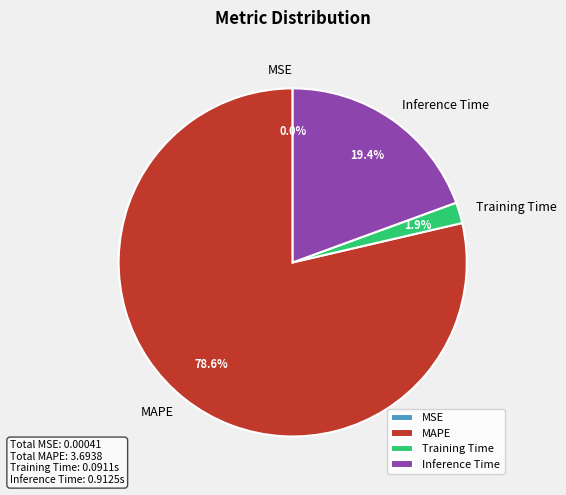

Is the sum of Inference Time and Training Time greater than half?

No